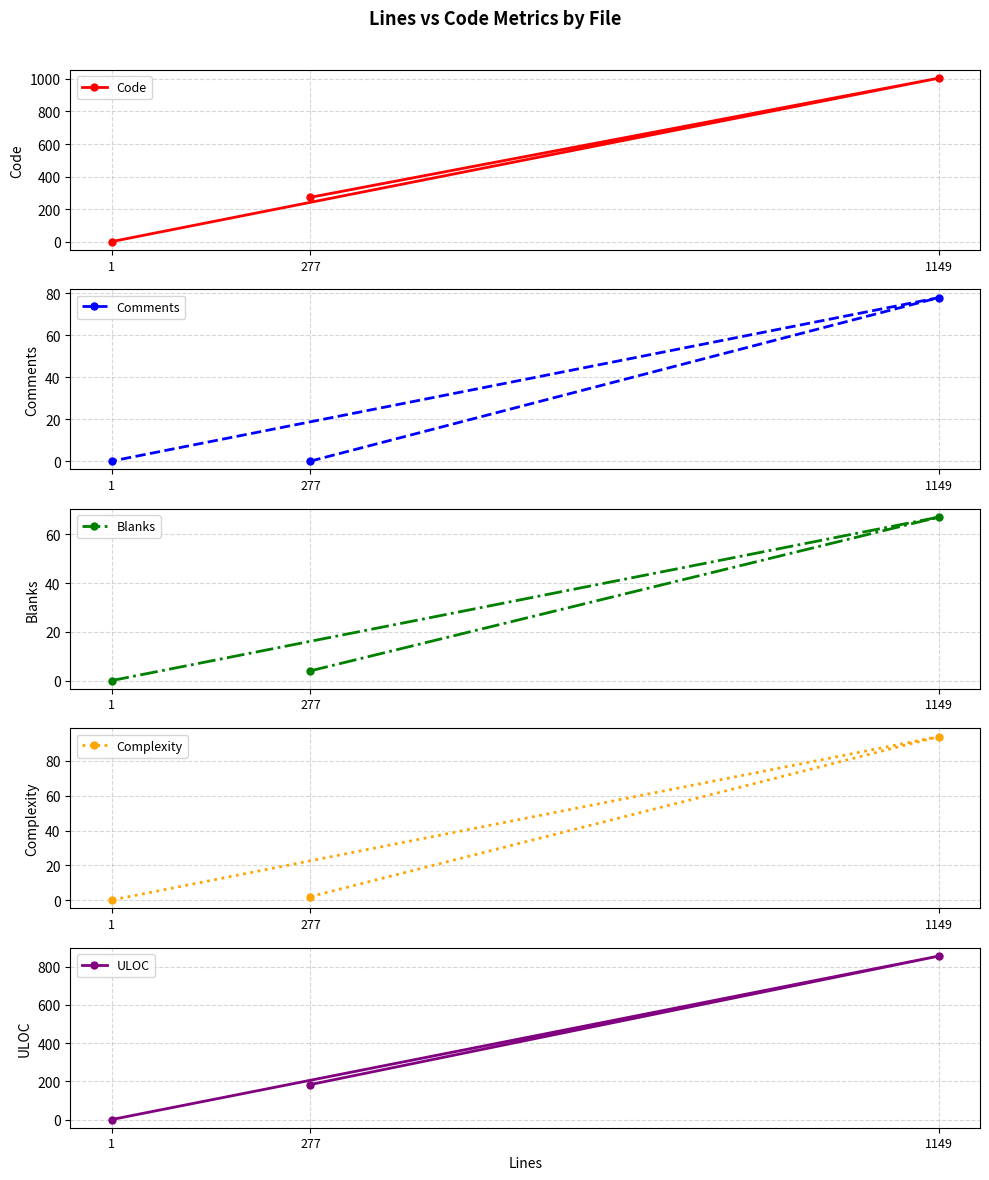

Reading left to right, extract all data points from this chart.

Code: 1=1	277=273	1149=1004
Comments: 1=0	277=0	1149=78
Blanks: 1=0	277=4	1149=67
Complexity: 1=0	277=2	1149=94
ULOC: 1=1	277=184	1149=855